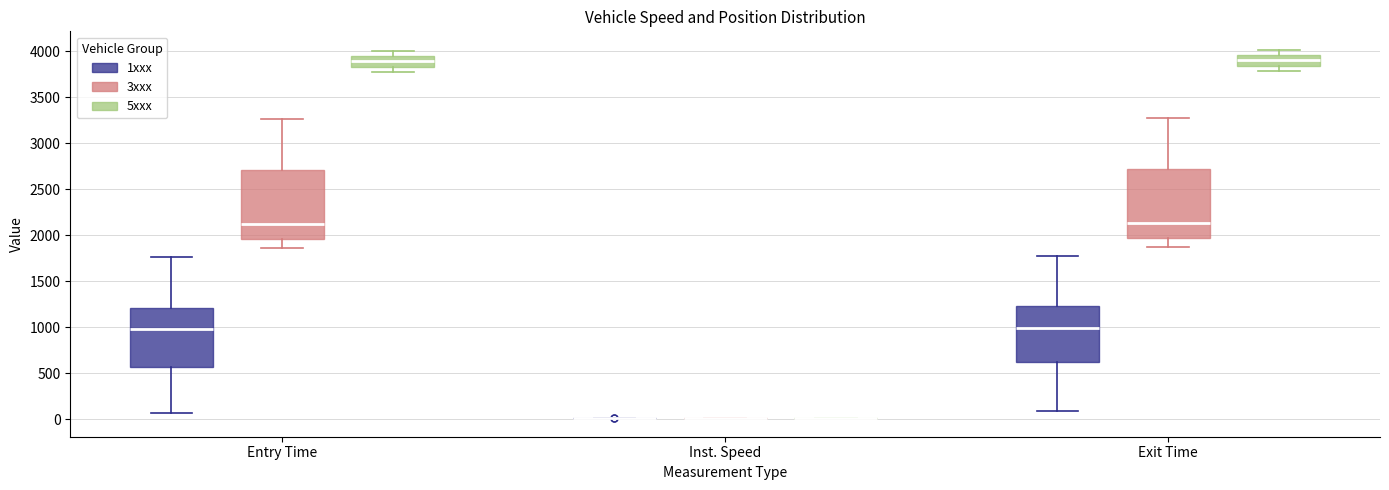

Reading left to right, transcribe this box plot: for each box, give where its median line is, the range the box spans, and where its two whiskers end, as read against the y-axis. The values are not printed on the chart, so give them approximately, as read against the axis.

Entry Time (1xxx): median 1000, box 550 to 1200, whiskers 50 to 1750
Entry Time (3xxx): median 2100, box 1950 to 2700, whiskers 1850 to 3250
Entry Time (5xxx): median 3900, box 3850 to 3950, whiskers 3800 to 4000
Inst. Speed (1xxx): box collapsed to a line at 0, whiskers 0 to 0
Inst. Speed (3xxx): box collapsed to a line at 0, whiskers 0 to 0
Inst. Speed (5xxx): box collapsed to a line at 0, whiskers 0 to 0
Exit Time (1xxx): median 1000, box 600 to 1250, whiskers 100 to 1750
Exit Time (3xxx): median 2150, box 1950 to 2700, whiskers 1850 to 3300
Exit Time (5xxx): median 3900, box 3850 to 3950, whiskers 3800 to 4000